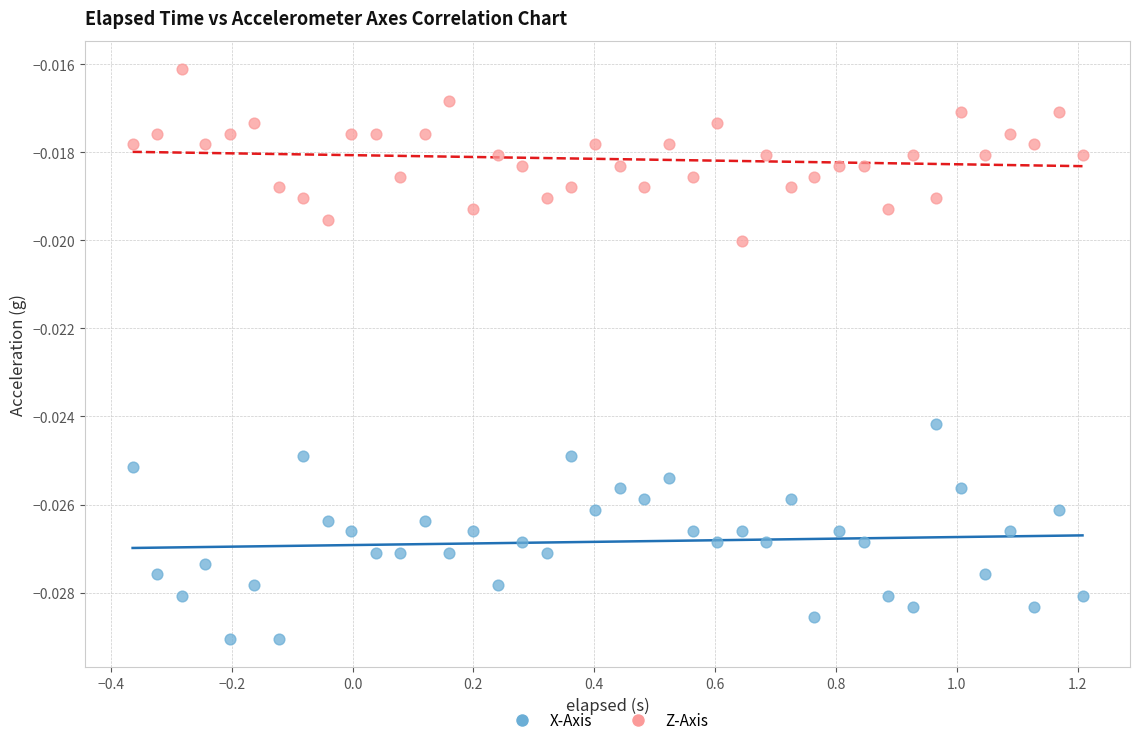

Across all data points, what is the range of X values (max minus min)?

1.6